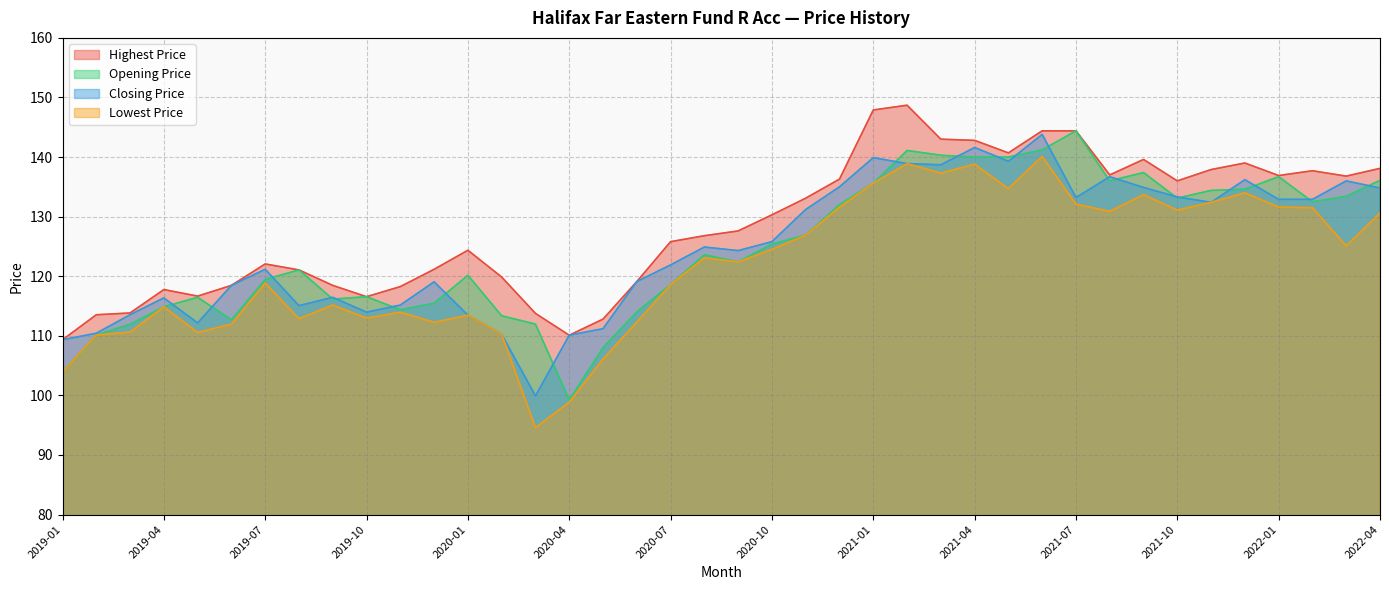

Where does the Closing Price series first go above 124?

2020-08